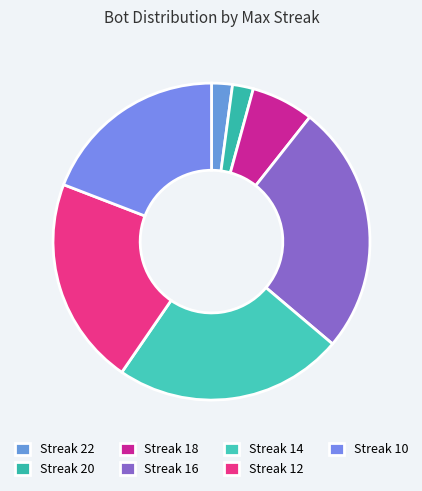

Is there any slice that represents more than half of the pie?

No